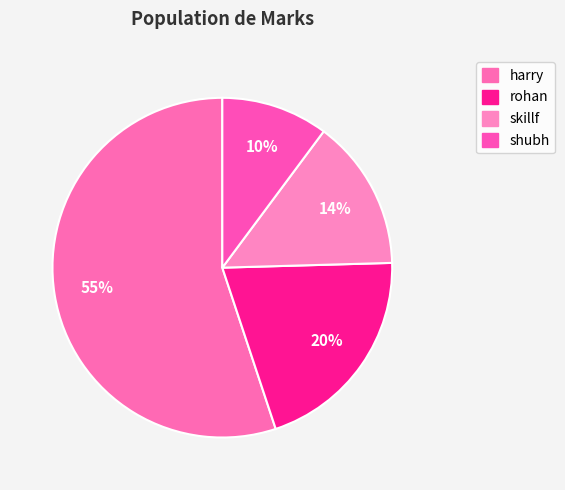

Does any single category account for the majority?

Yes